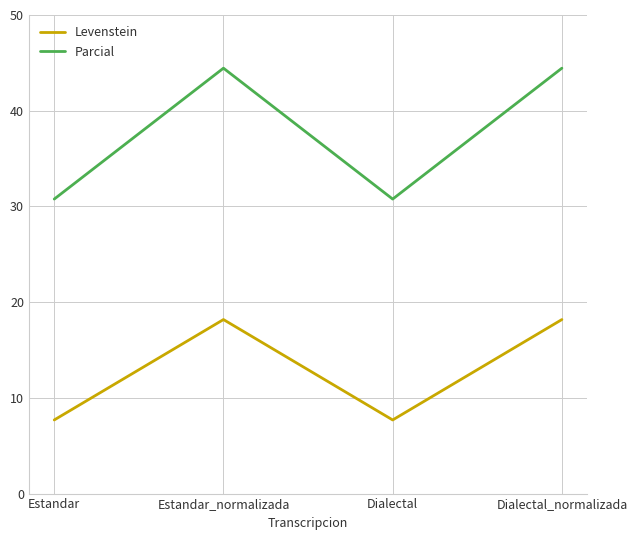

What value does the Levenstein series have at Estandar_normalizada?

18.2